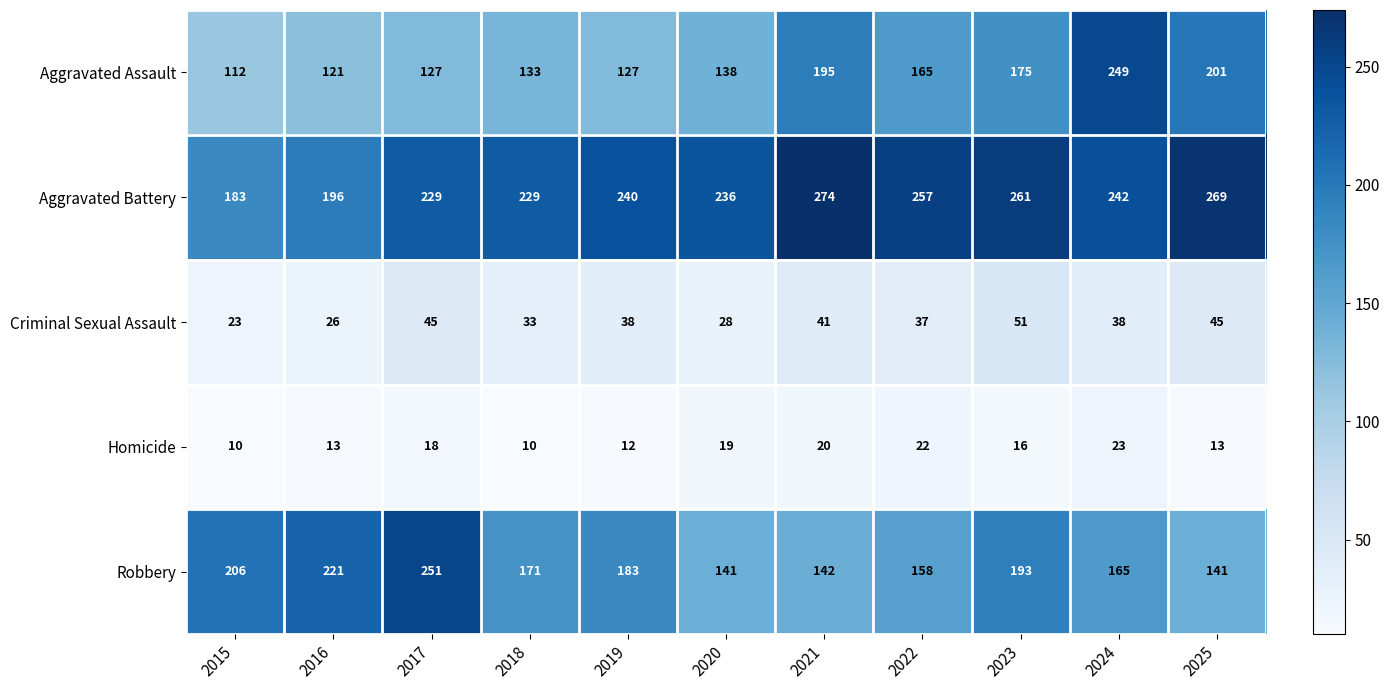

How many categories are shown in the chart?

11